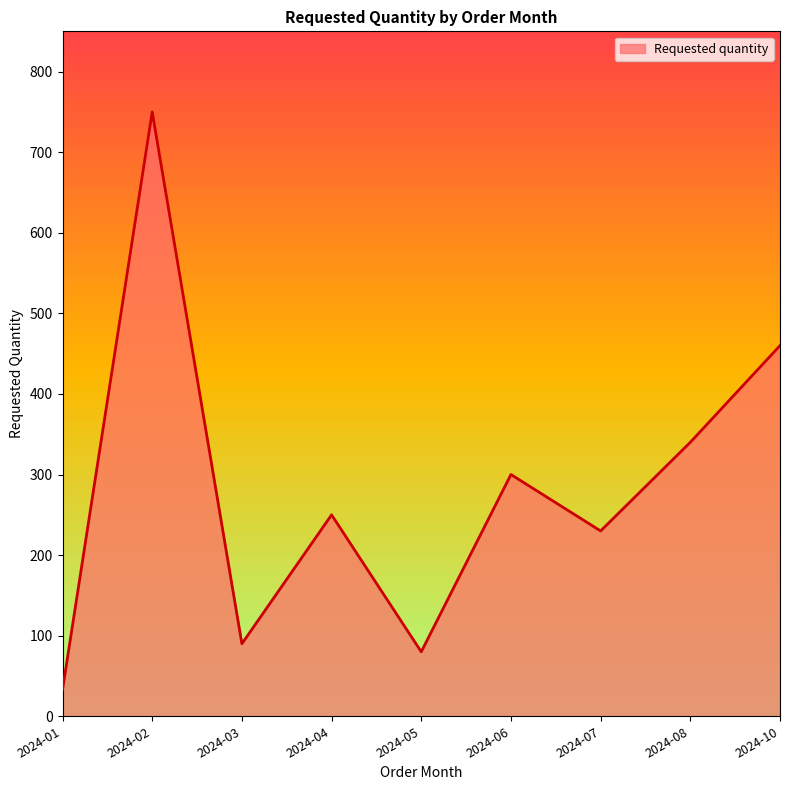

Where is the first local minimum?

2024-03